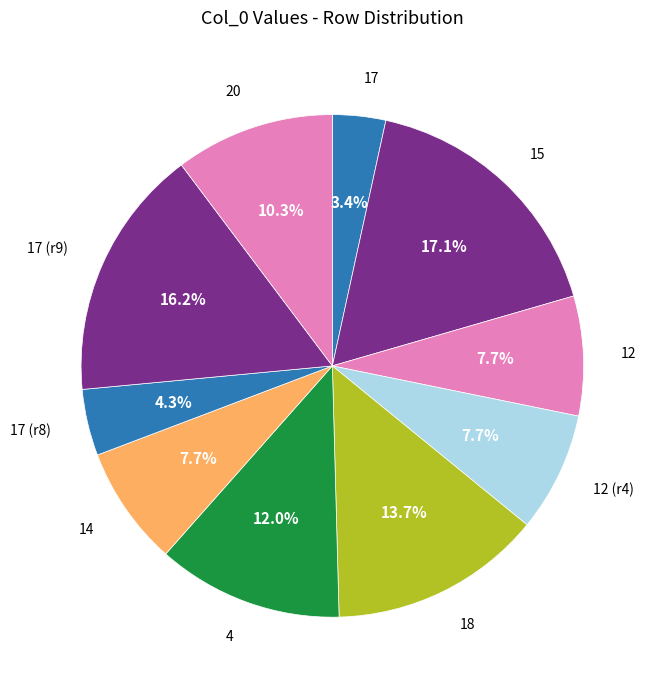

What is the ratio of the value at 12 to the value at 17 (r9)?

0.5